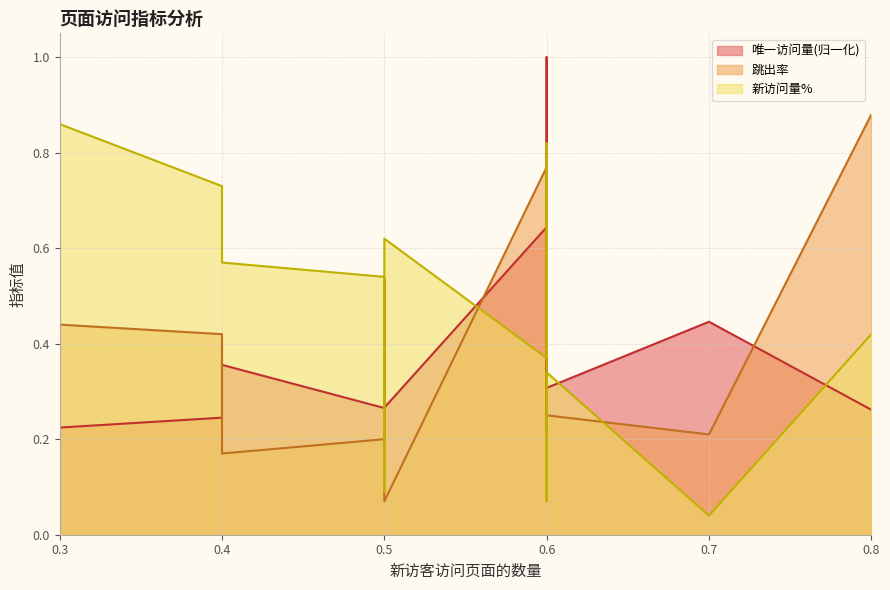

True or false: 唯一访问量 has a value of 0.6 at 0.6.

True